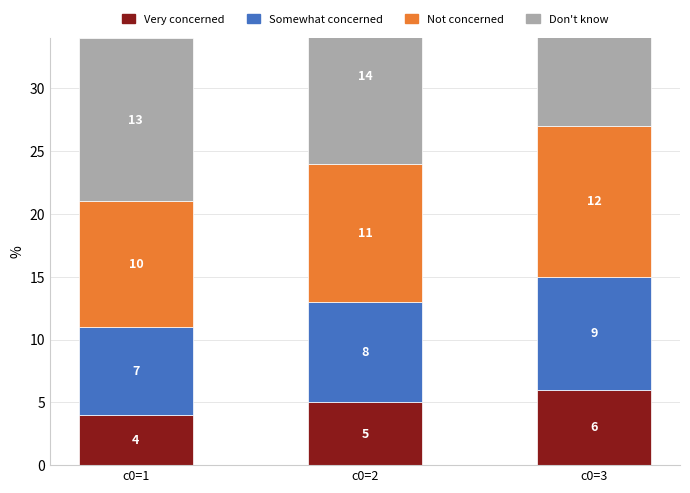

Where does the Not concerned series first go above 11?

c0=3